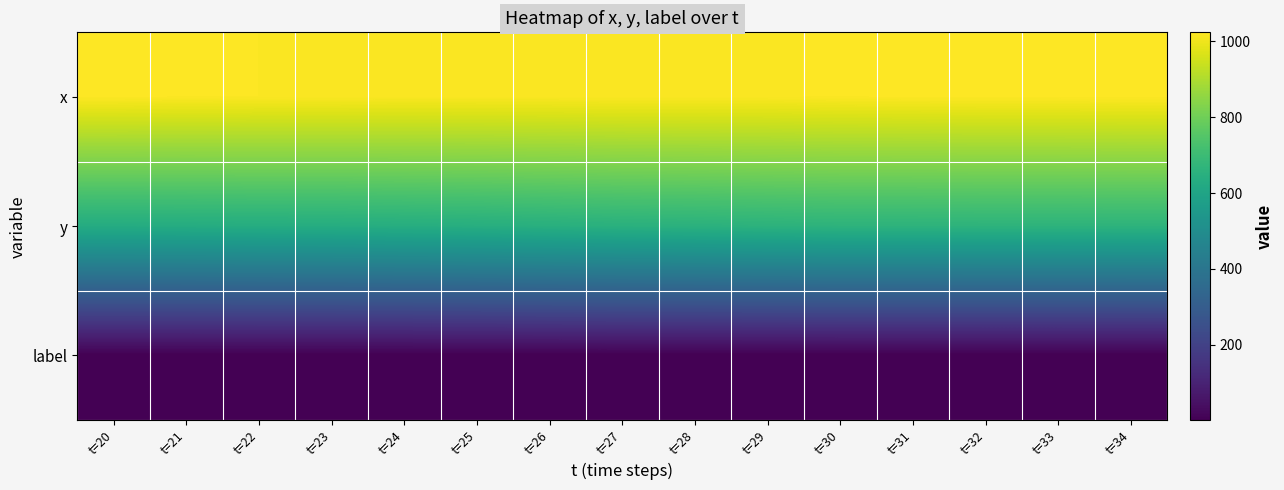

Which category has the highest value across all series?

t=34